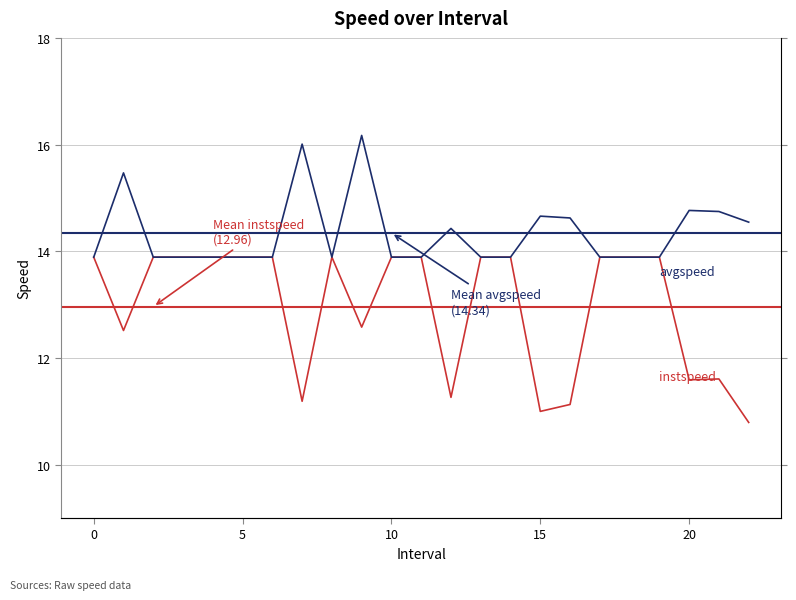

Which has a higher value, 22 or 20?

20